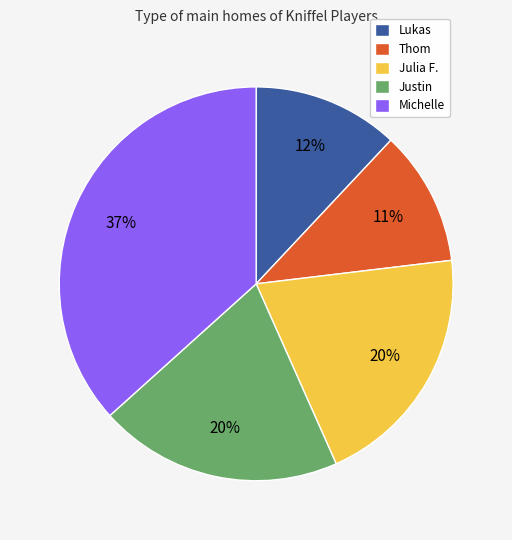

Which category has the biggest portion of the pie?

Michelle